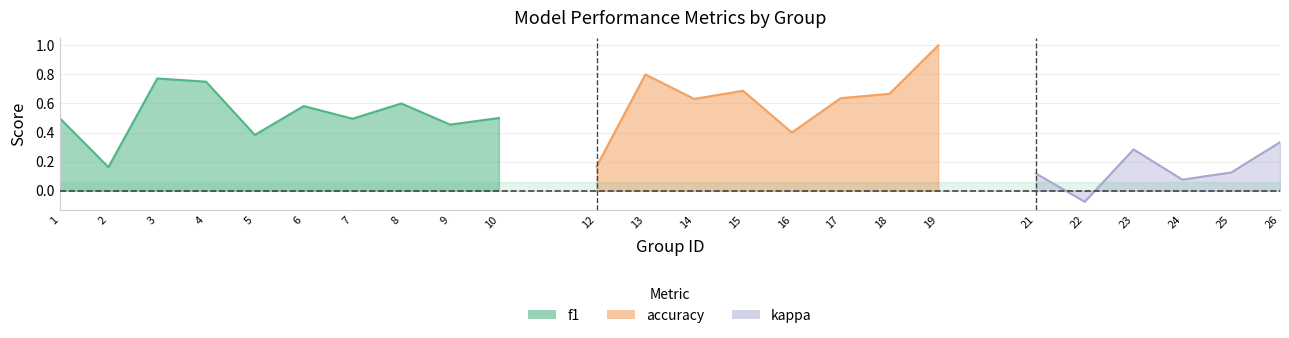

At which category is the sum across all series the highest?

19